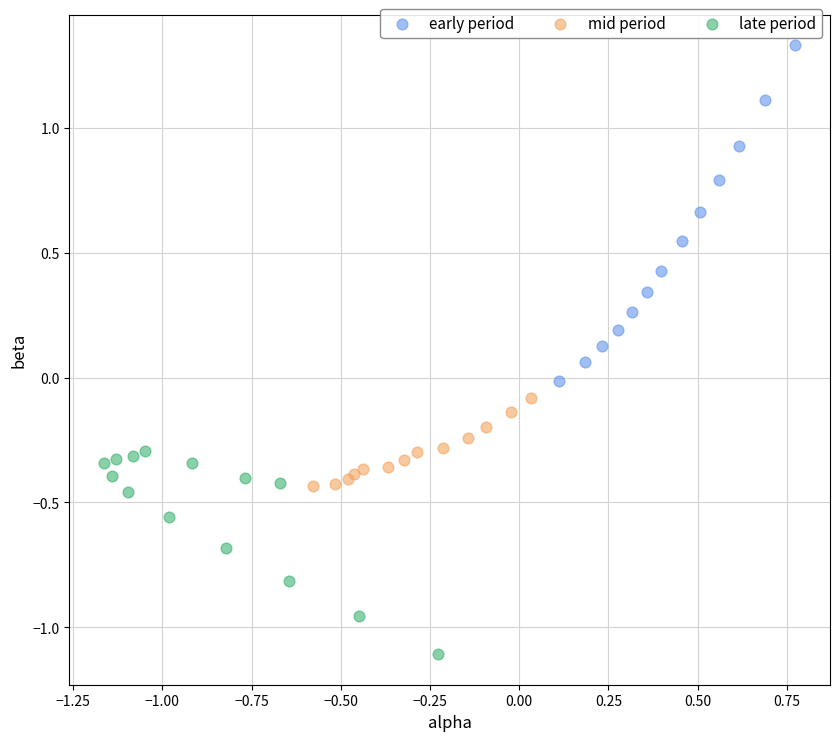

Which series reaches the minimum Y coordinate?

late period